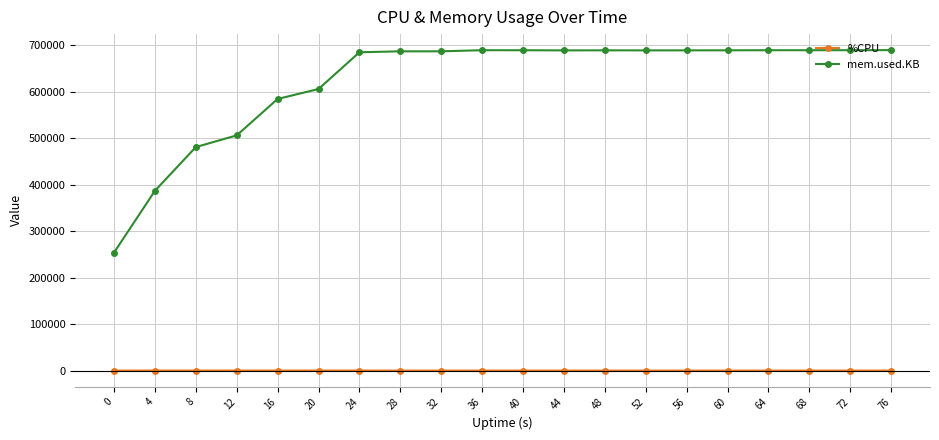

Where is mem.used.KB nearest to the value 471586?

8